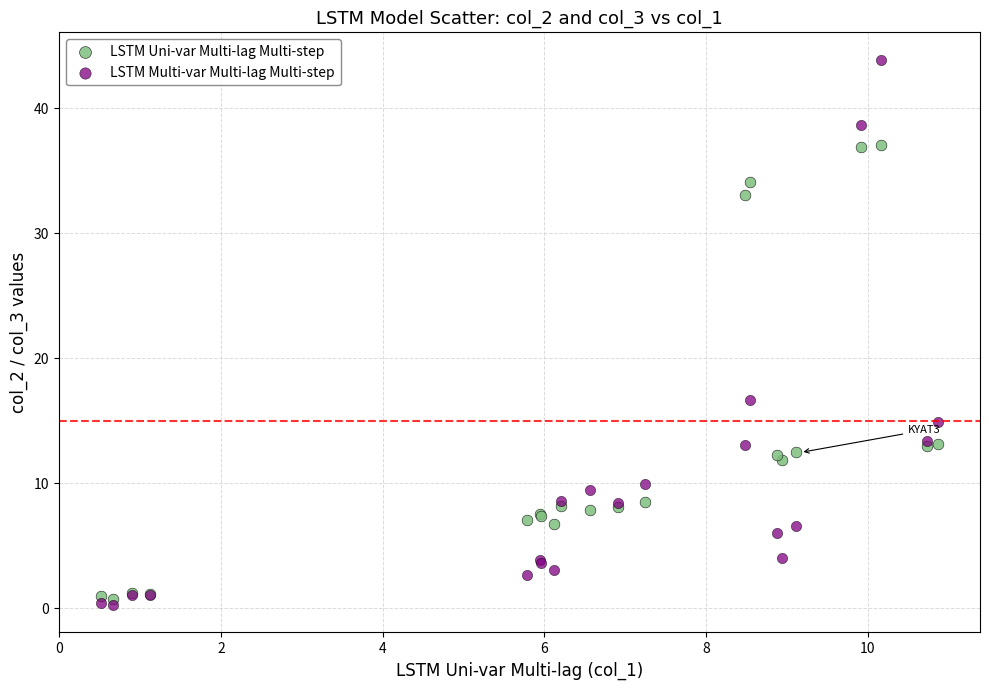

Which series has the widest spread of Y values?

LSTM Multi-var Multi-lag Multi-step